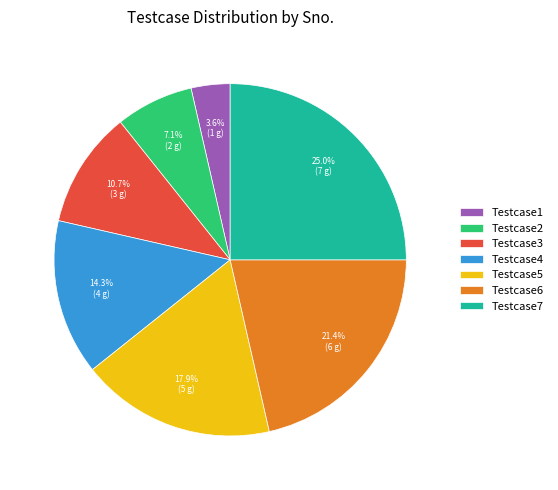

Rank the categories by value from lowest to highest.

Testcase1, Testcase2, Testcase3, Testcase4, Testcase5, Testcase6, Testcase7